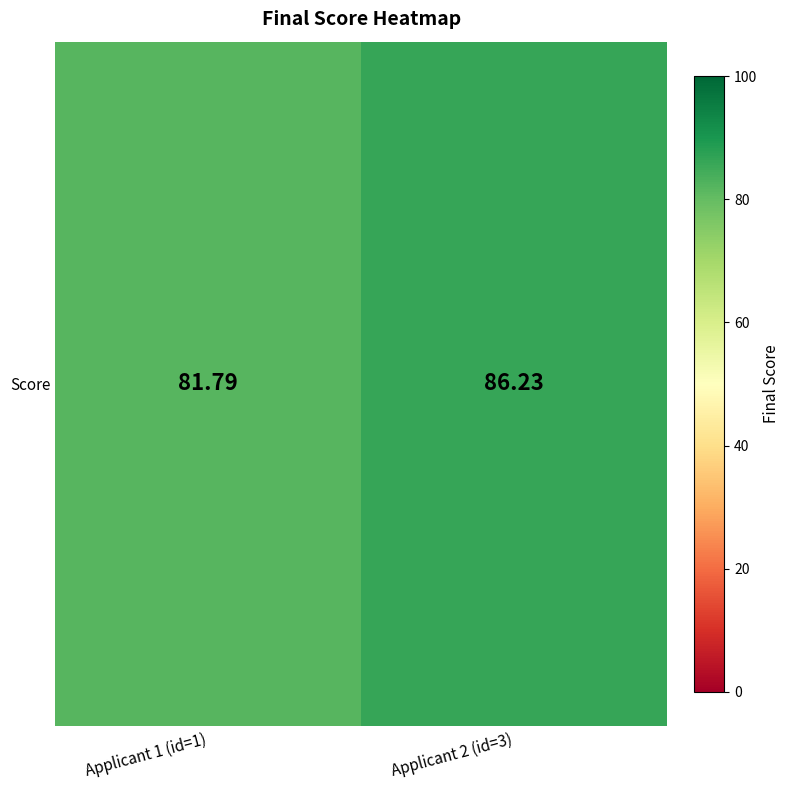

What is the difference between the values at Applicant 2 (id=3) and Applicant 1 (id=1)?

4.4